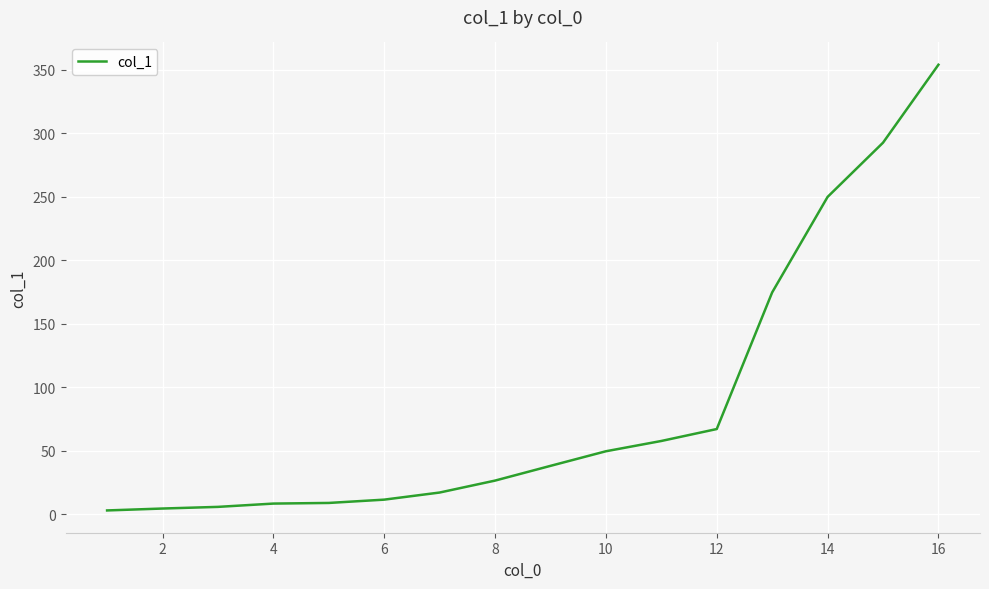

What is the maximum value shown in the chart?

353.9